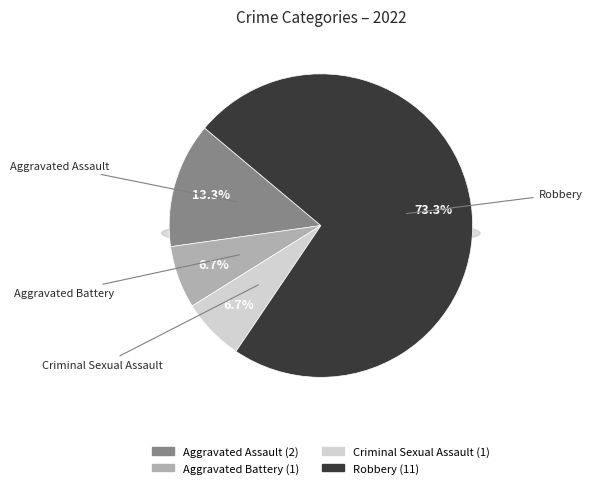

How many segments does this pie chart have?

4